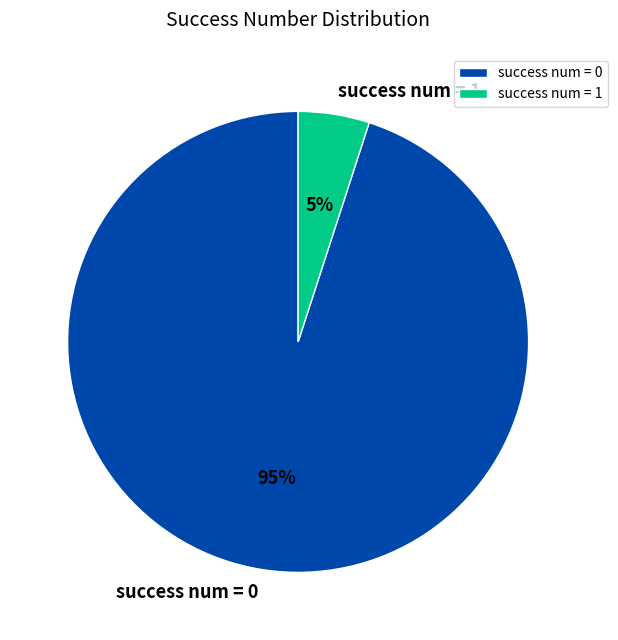

Do success num = 0 and success num = 1 together represent more than half of the pie?

Yes